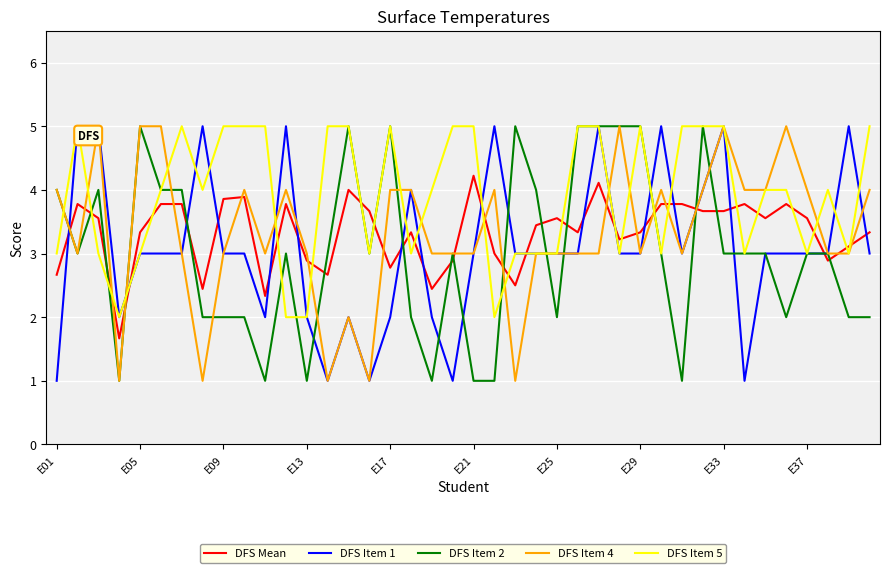

After their last crossing, which series has the higher values: DFS Mean or DFS Item 5?

DFS Item 5